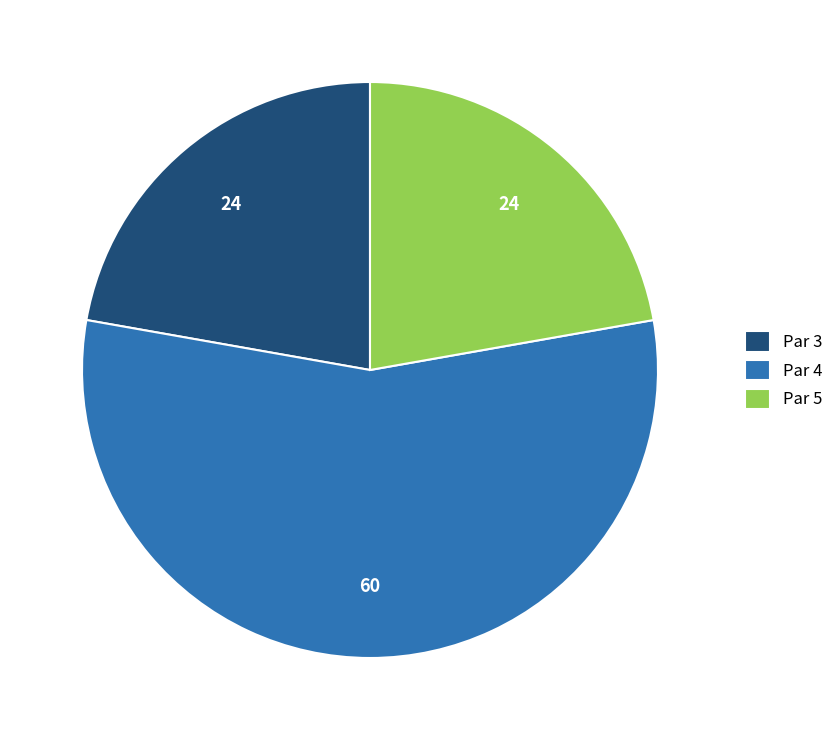

Is it true that Par 3 is 34% of the pie?

False